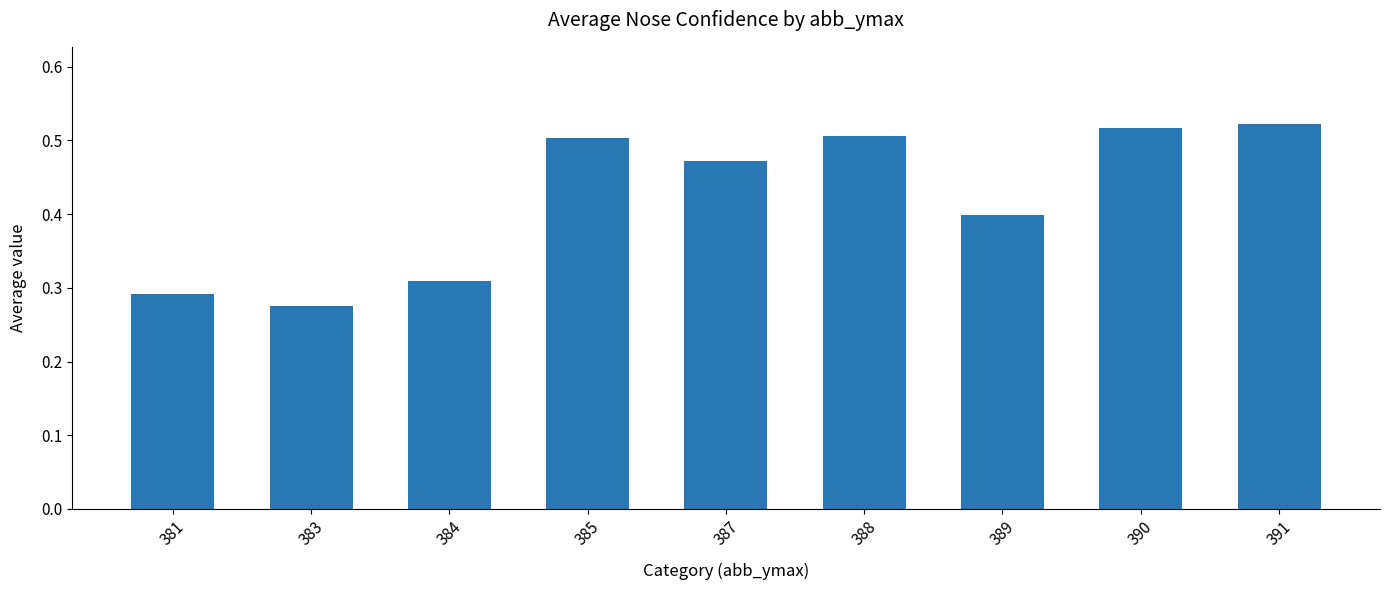

How many bars are there in total?

9